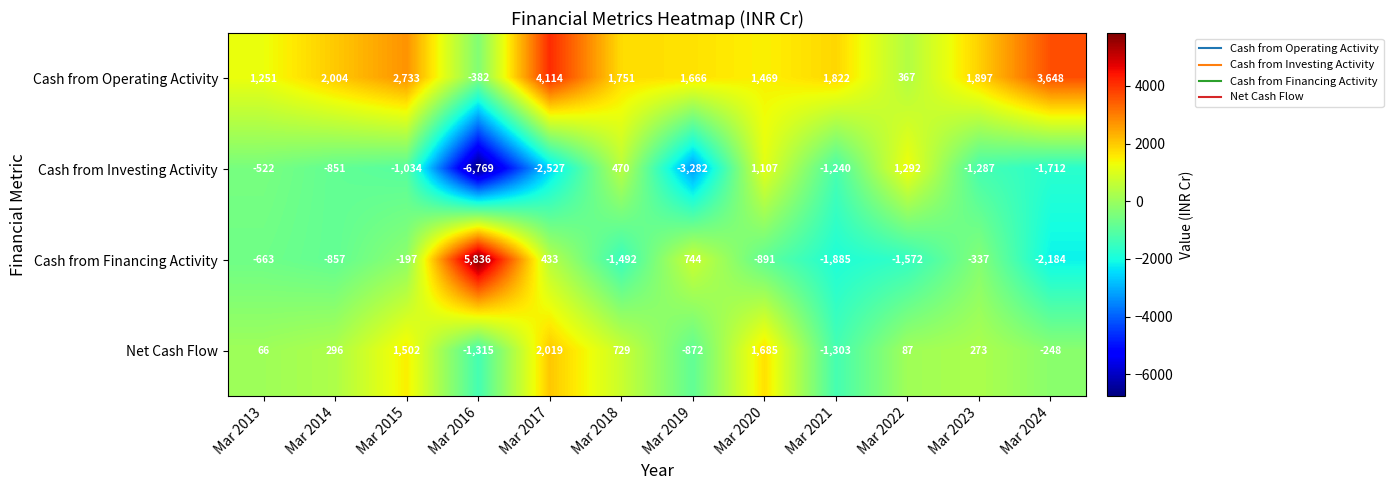

Which label corresponds to the largest value in the chart?

Mar 2016